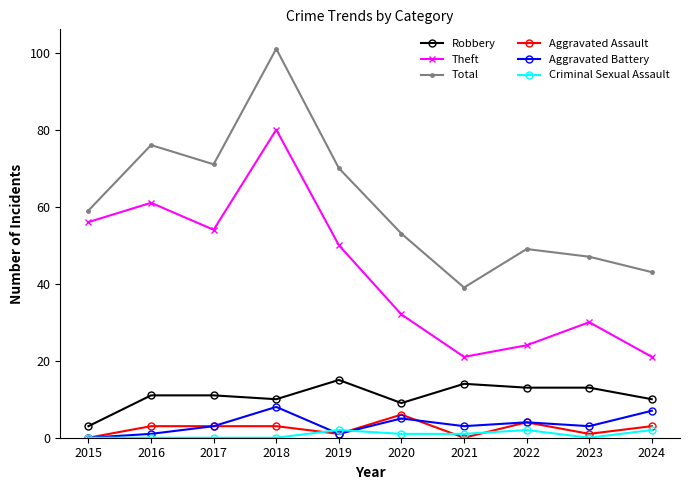

Rank the categories by Total value from lowest to highest.

2021, 2024, 2023, 2022, 2020, 2015, 2019, 2017, 2016, 2018